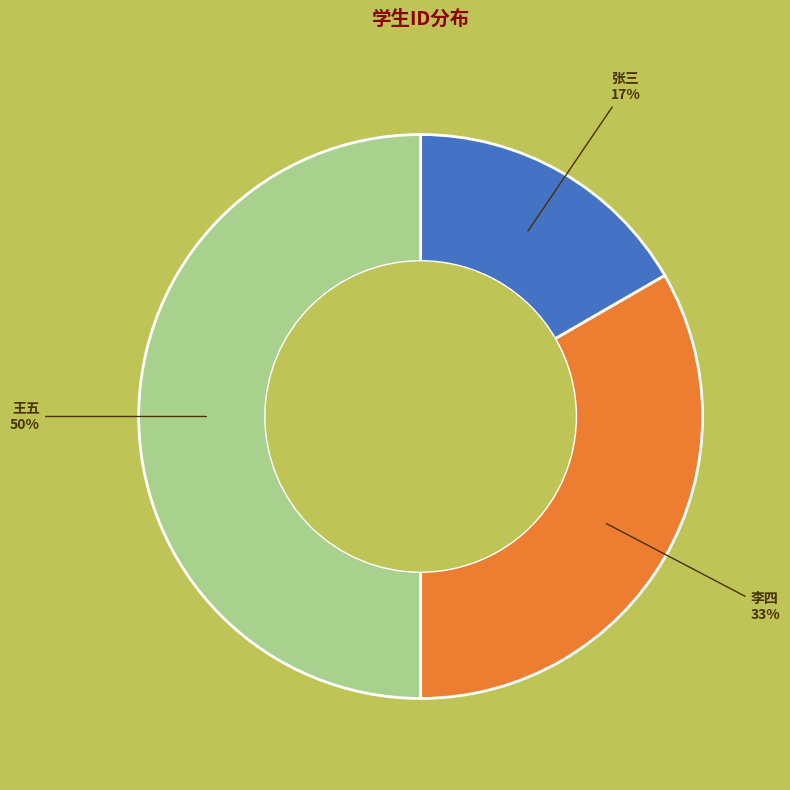

To the nearest percent, what is the difference between the 李四 and 王五 slice percentages?

17%